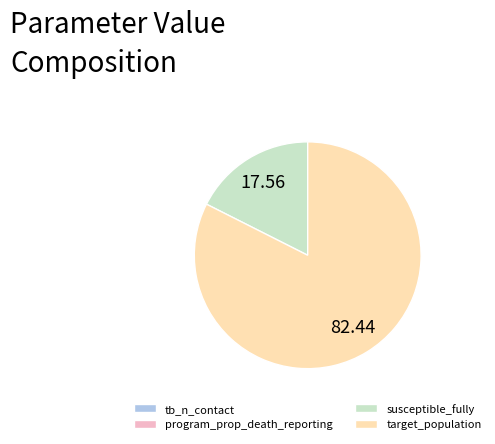

Is it true that target_population is 91% of the pie?

False